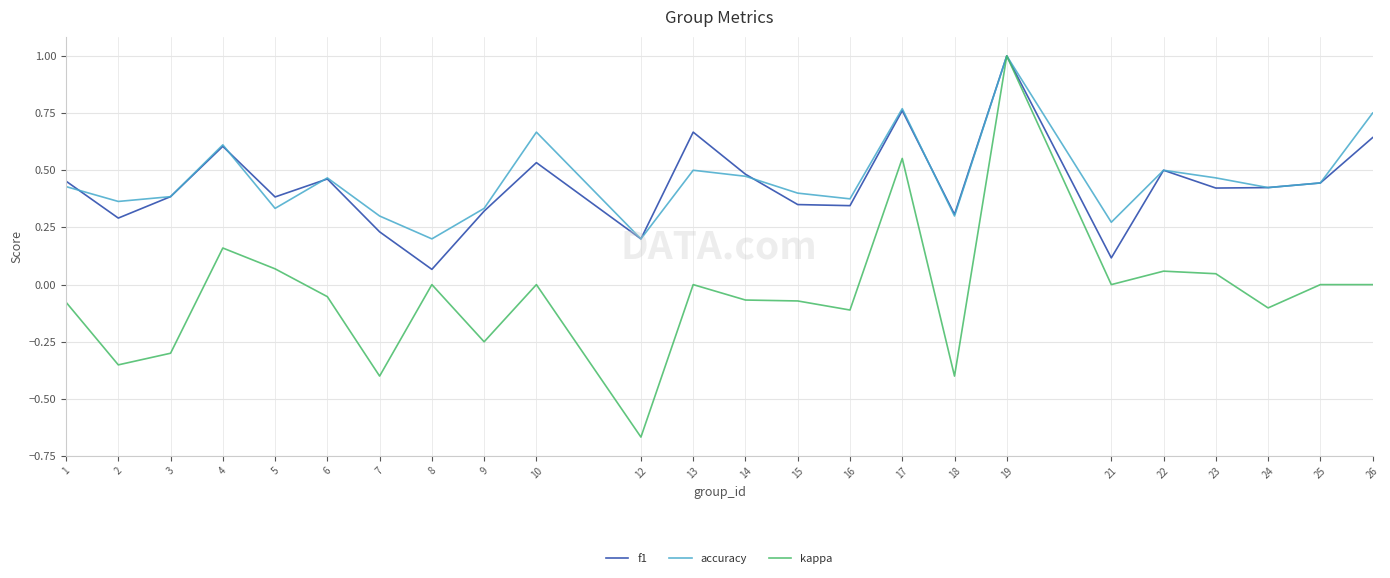

What are all the series names shown in the legend?

f1, accuracy, kappa